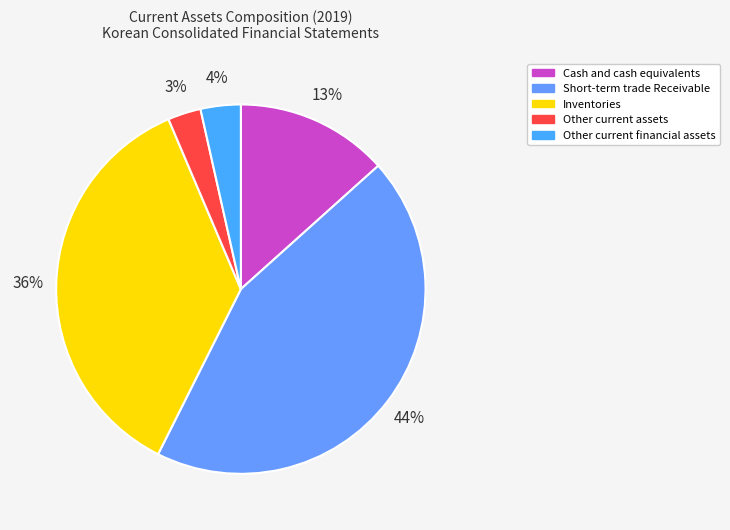

To the nearest percent, what percentage of the pie is Inventories?

36%